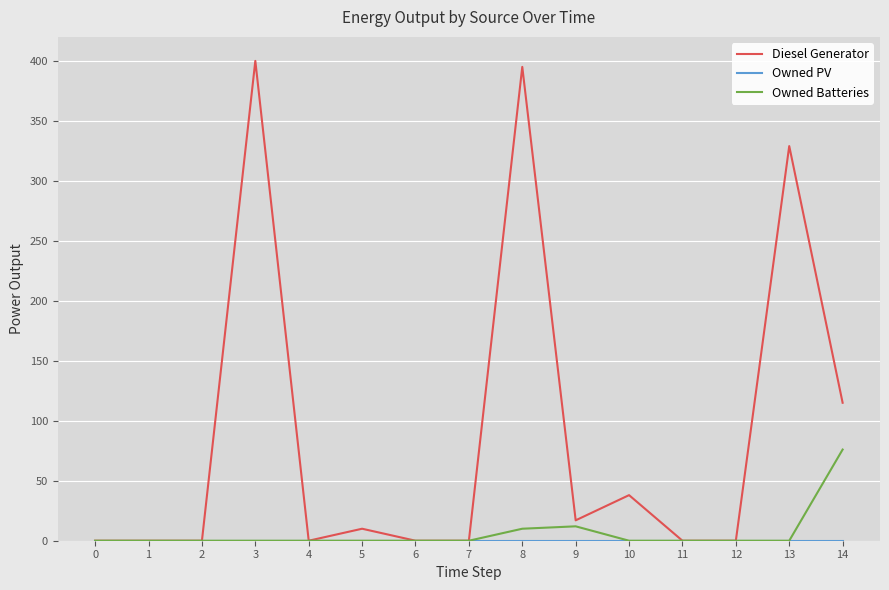

Which series changed the most between 3 and 14?

Diesel Generator